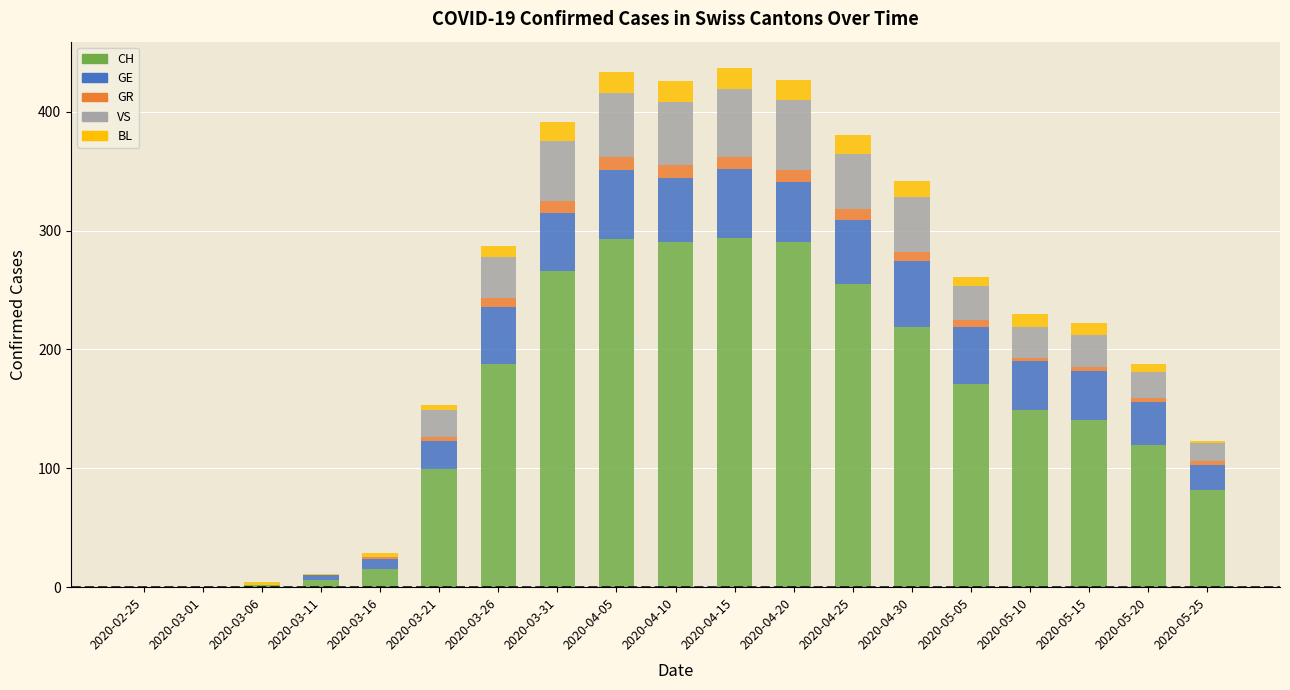

The CH series shows 149 at 2020-05-10. True or false?

True